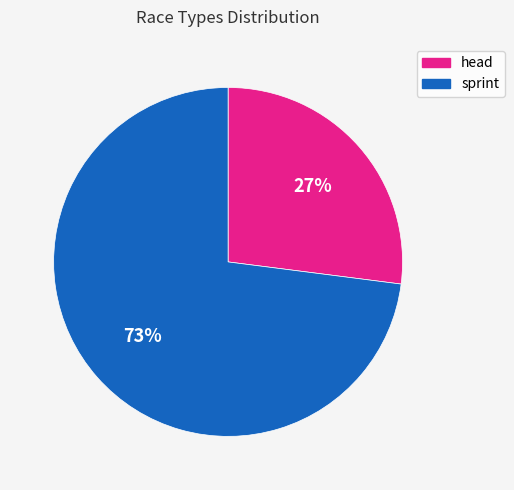

Rank the categories by value from lowest to highest.

head, sprint